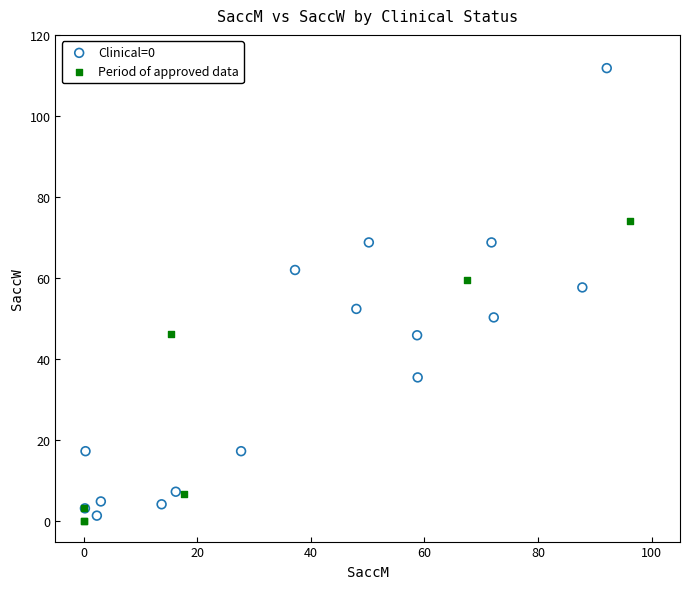

Which series reaches the maximum Y coordinate?

Clinical=0